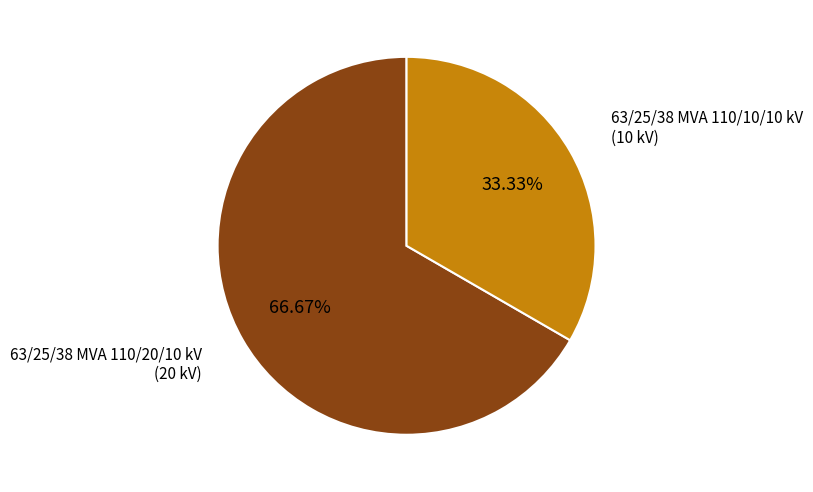

Does any single category account for the majority?

Yes